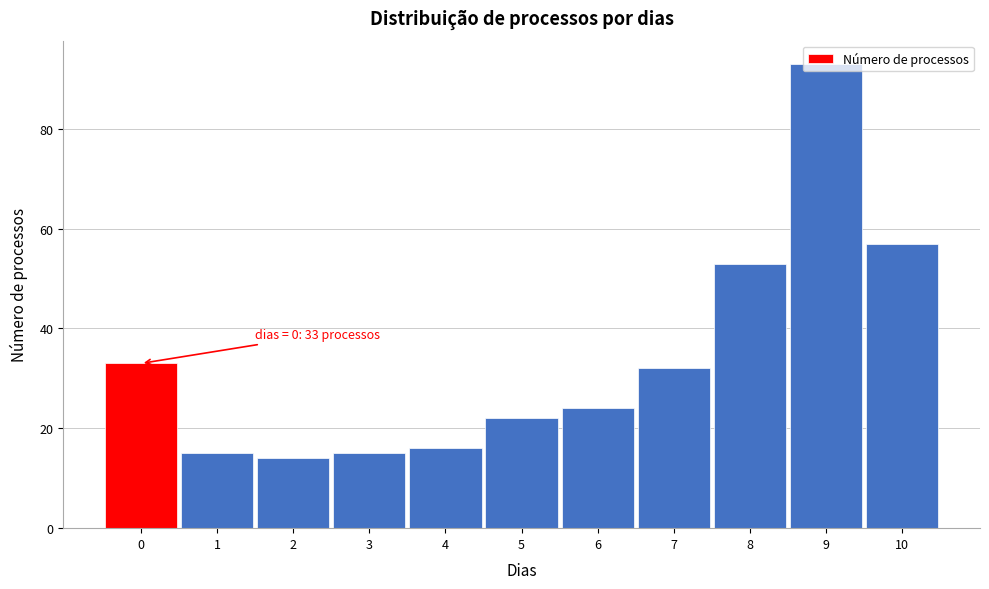

Over which range of the x-axis is the bar tallest?

8.5 to 9.5